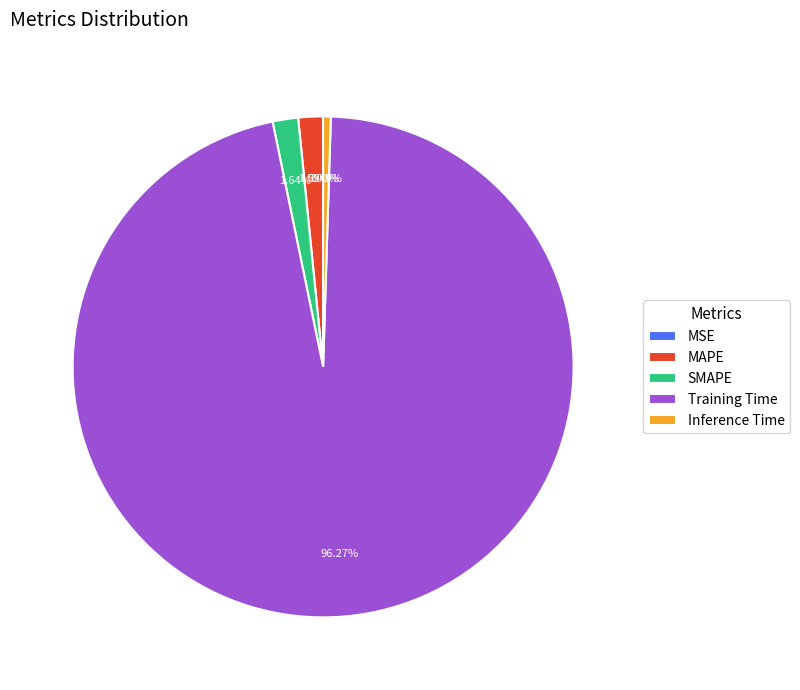

Which category has the biggest portion of the pie?

Training Time